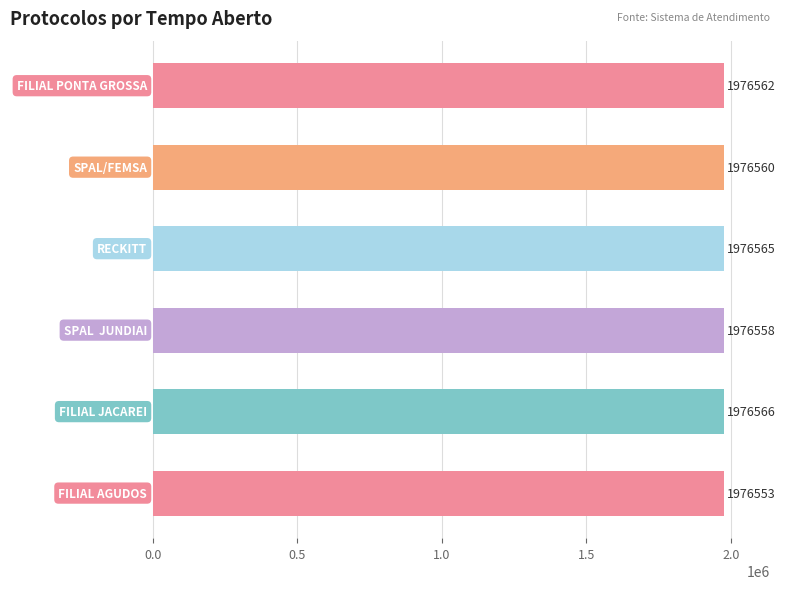

What is the difference between the maximum and second lowest values?

8